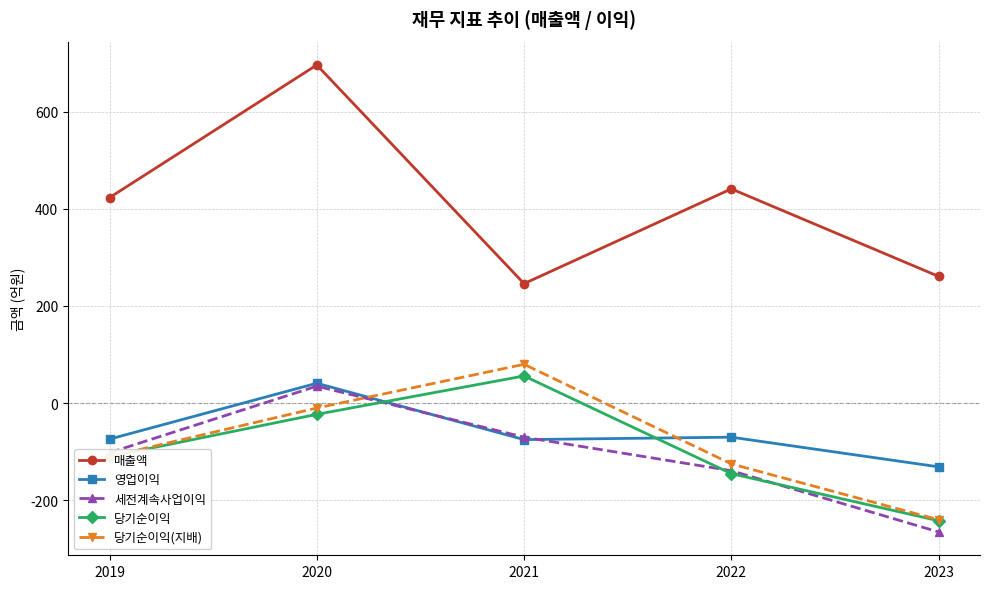

At which category does the chart reach its peak across all series?

2020